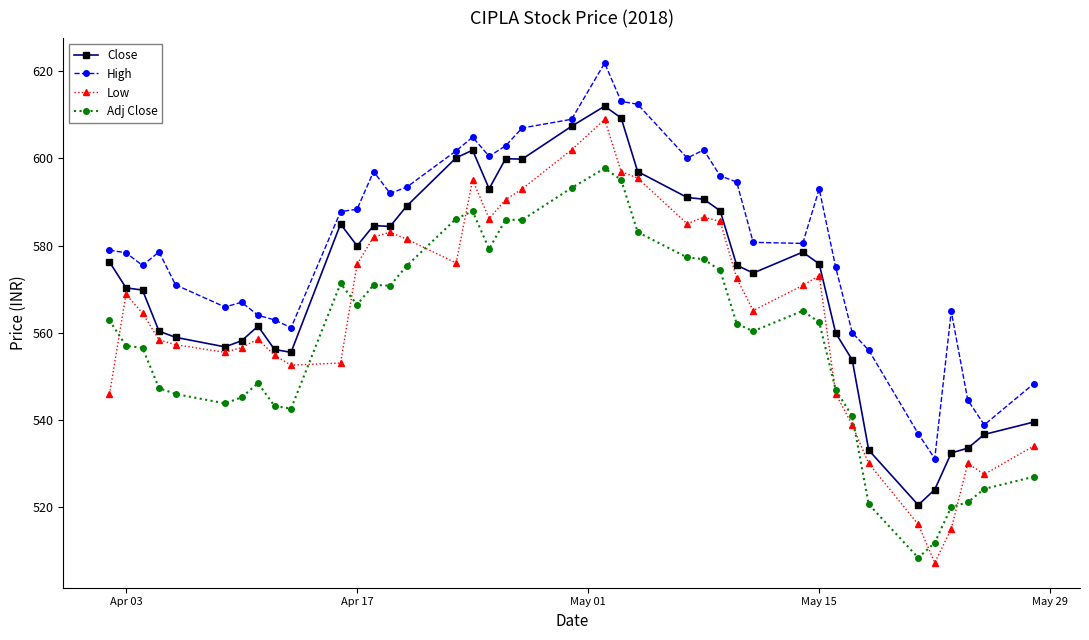

True or false: Close and High cross at least once.

False